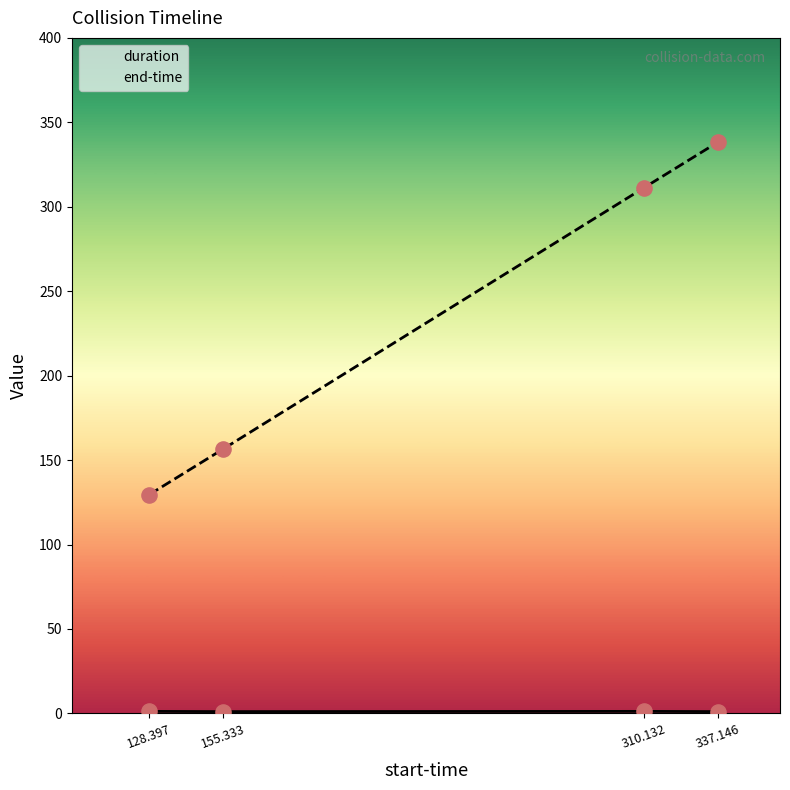

What are all the series names shown in the legend?

duration, end-time